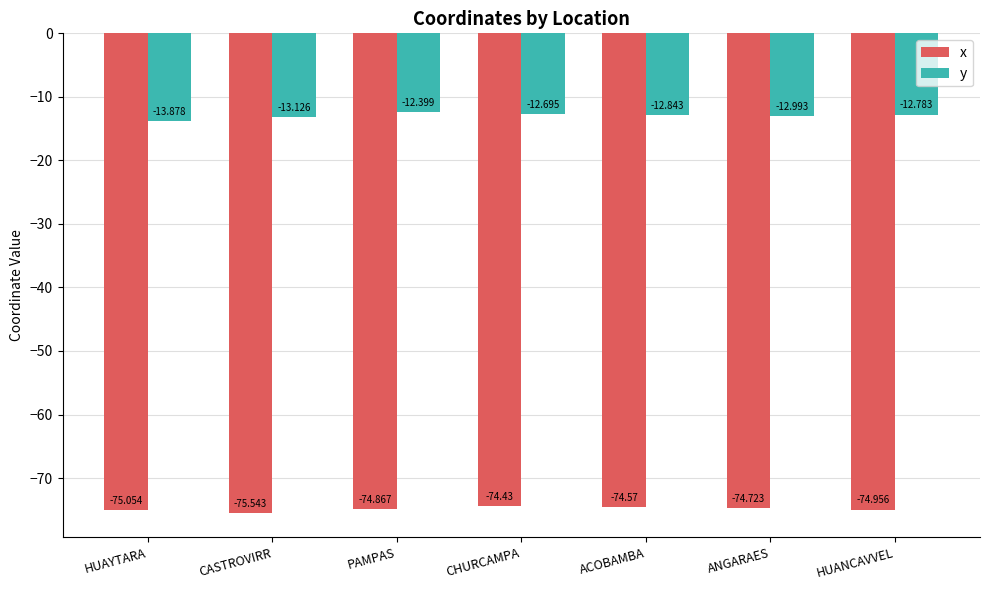

What value does the x series have at PAMPAS?

-74.9